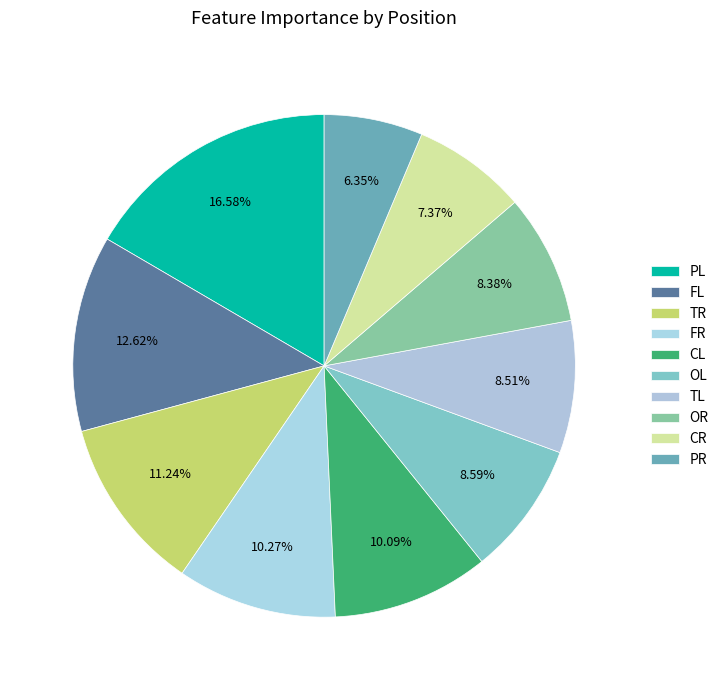

What percentage is the TR slice, to the nearest percent?

11%